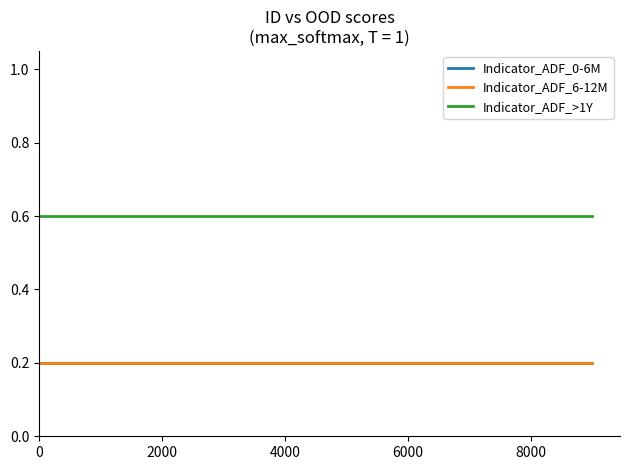

Does the chart display data point markers on the line(s)?

No